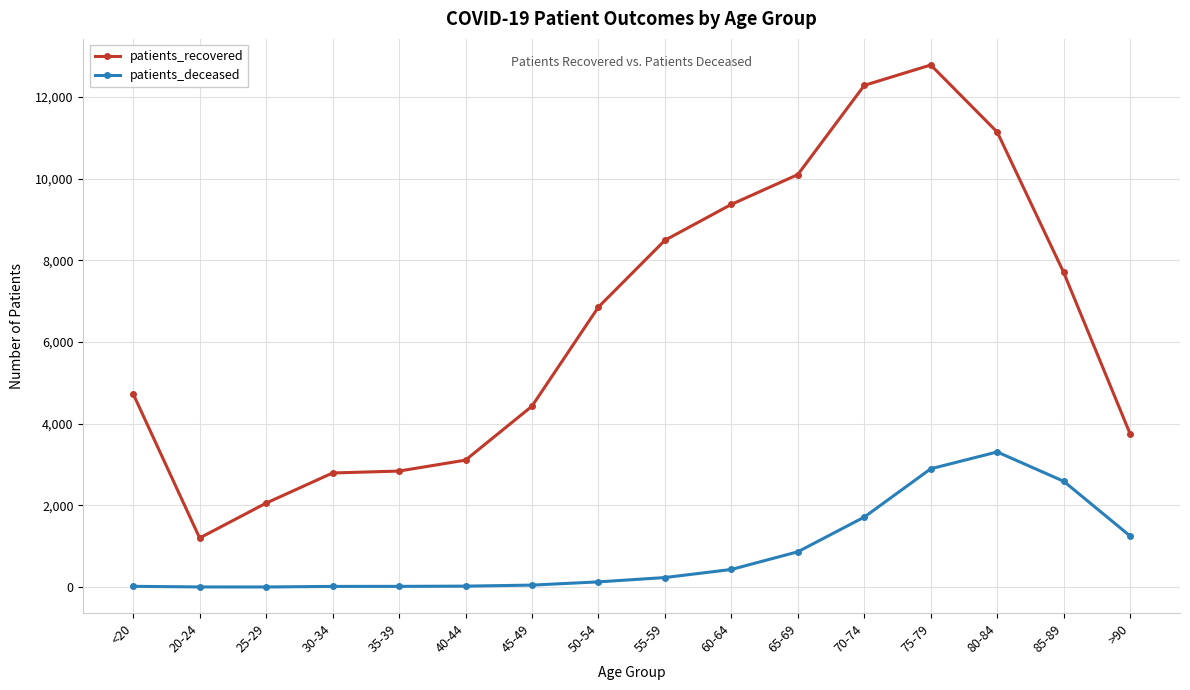

How many data points does each series have?

16